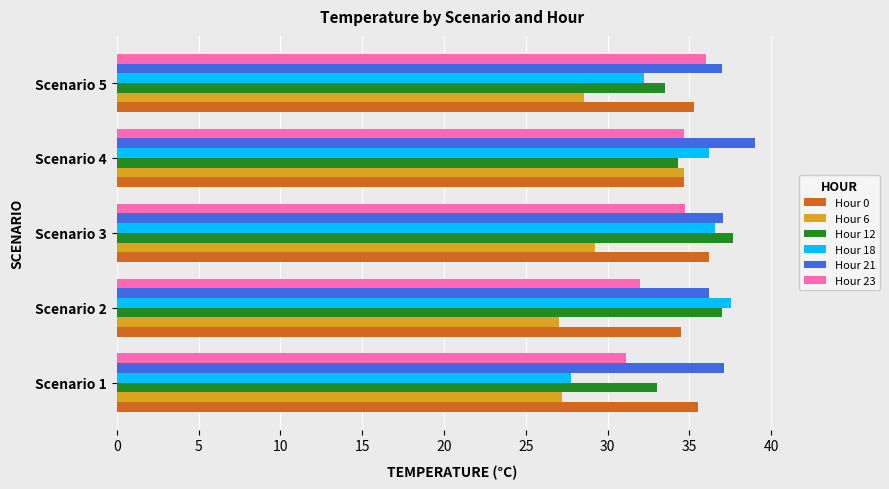

At how many categories does at least one series exceed 32?

5